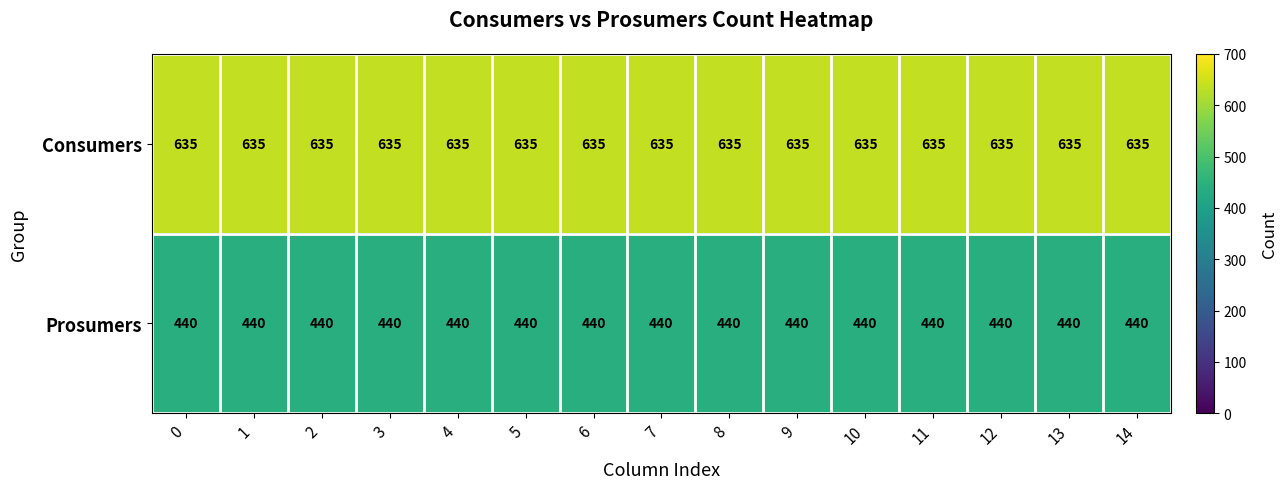

List the series in order of their overall mean, highest first.

Consumers, Prosumers